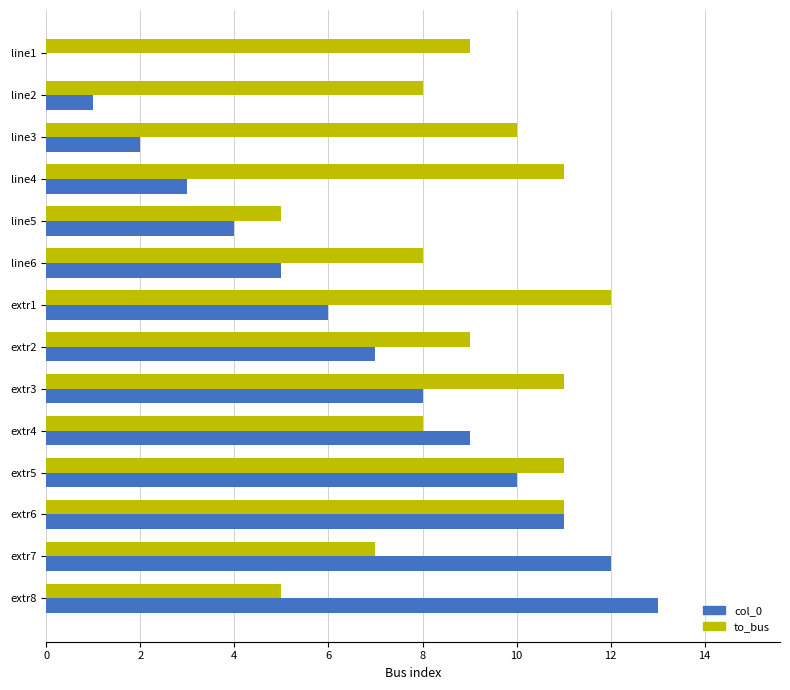

The value of to_bus at extr6 is 11. True or false?

True